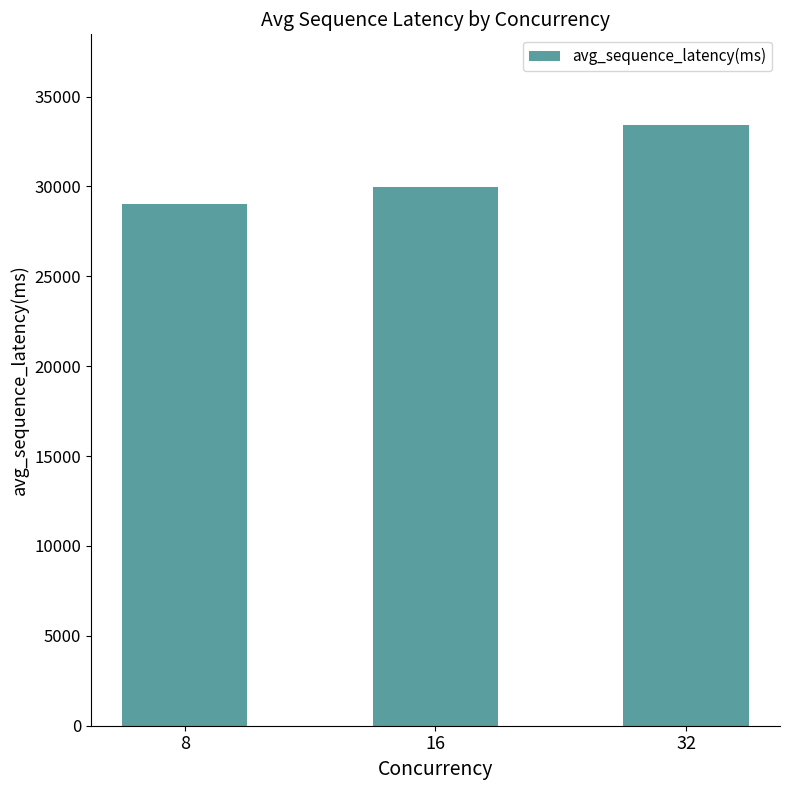

What is the ratio of the value at 16 to the value at 8?

1.0